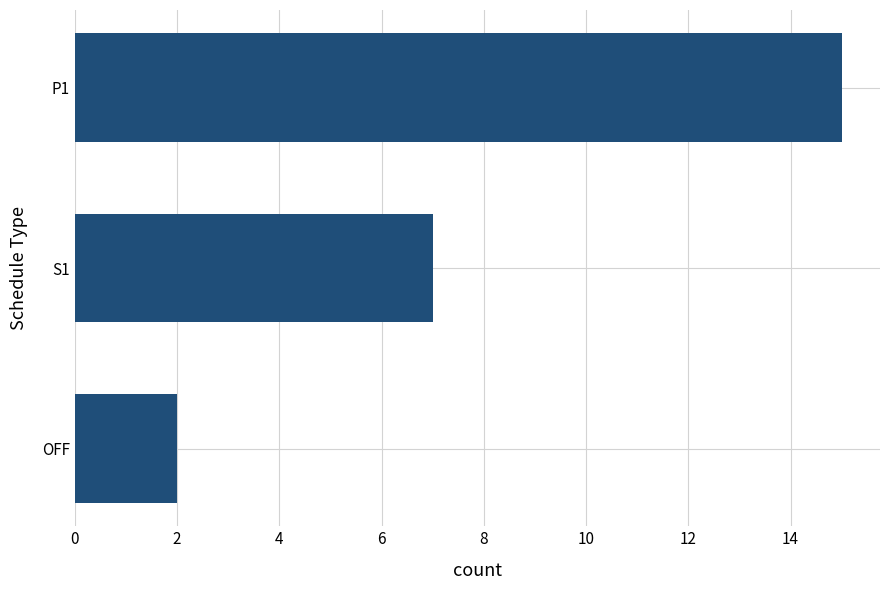

What is the greatest value displayed?

15